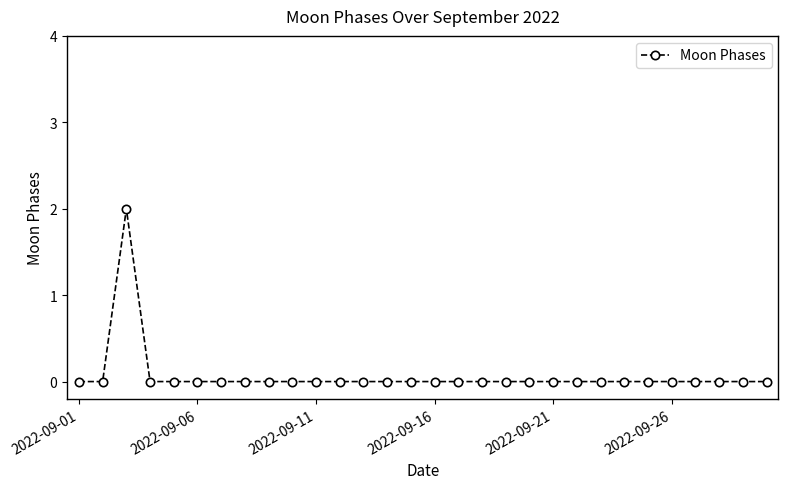

Reading left to right, what are all the values shown in this chart?

0	0	2	0	0	0	0	0	0	0	0	0	0	0	0	0	0	0	0	0	0	0	0	0	0	0	0	0	0	0